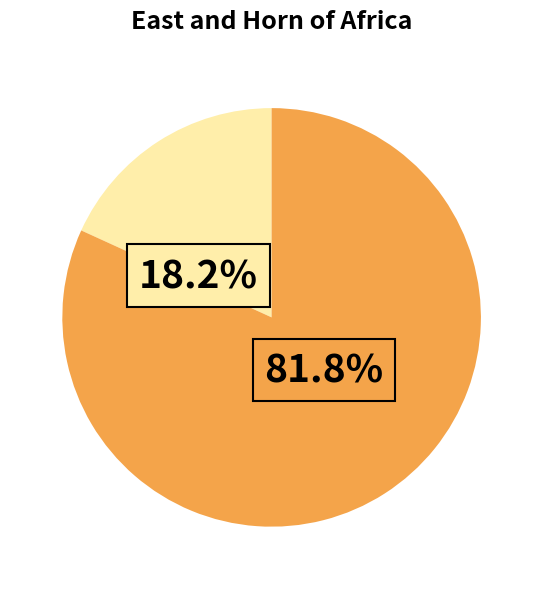

To the nearest percent, what is the average slice percentage?

50%